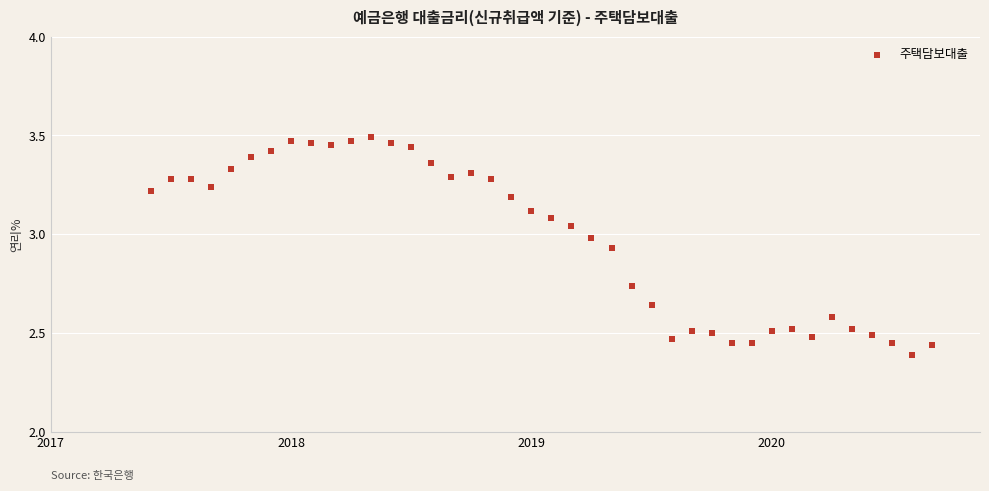

How many data points are displayed?

40